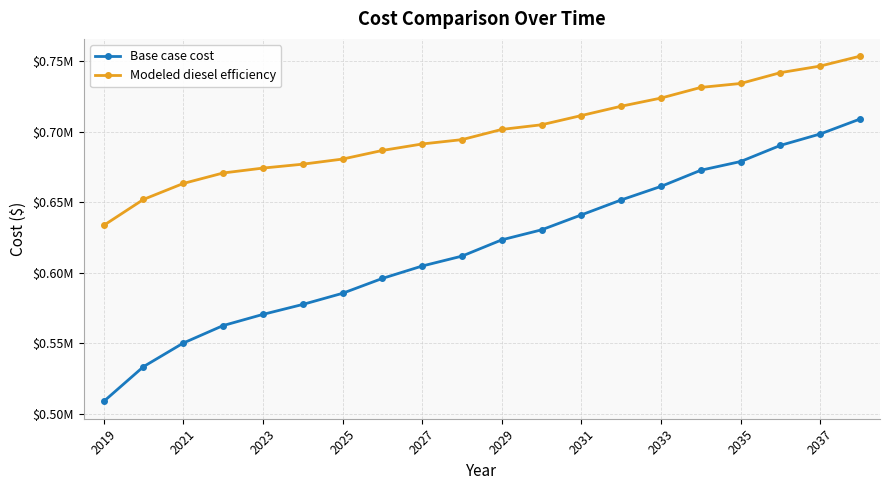

What is the average value of the Base case cost series?

617933.9